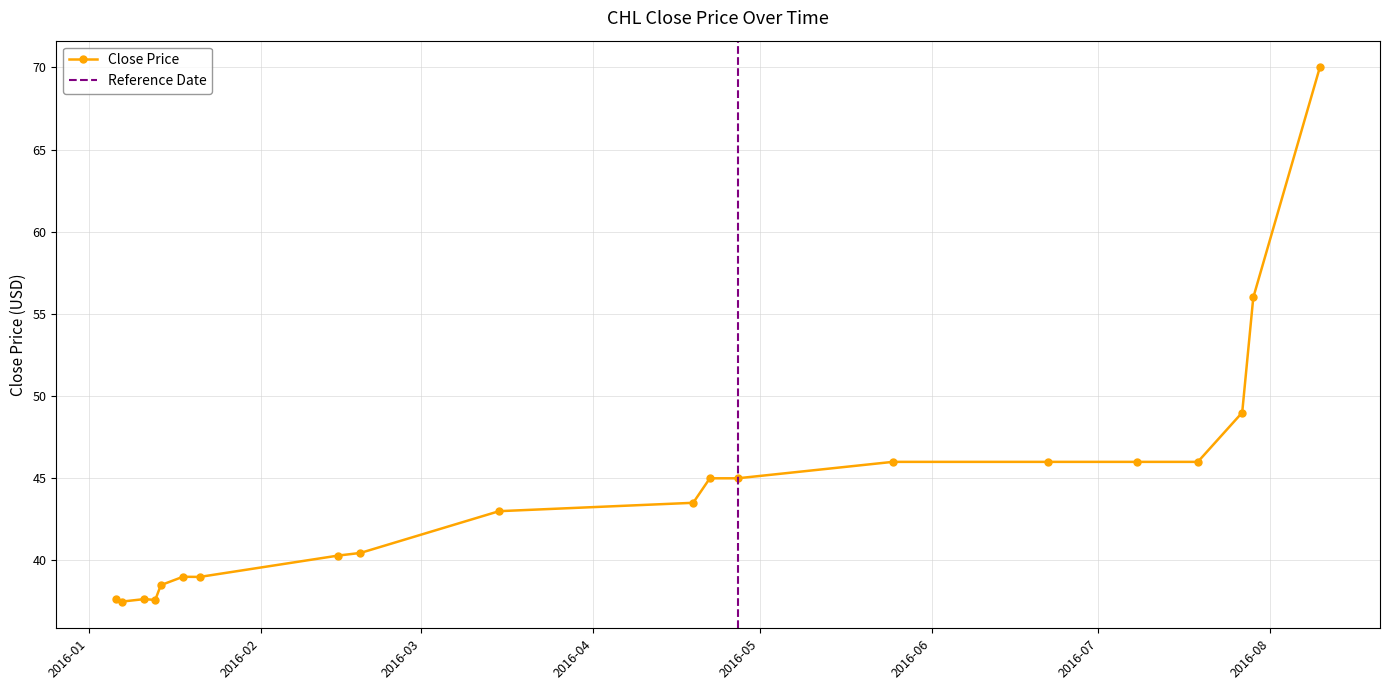

Reading left to right, what are all the values shown in this chart?

37.6	37.5	37.6	37.6	38.5	39.0	39.0	40.3	40.5	43.0	43.5	45.0	45.0	46.0	46.0	46.0	46.0	49.0	56.0	70.0